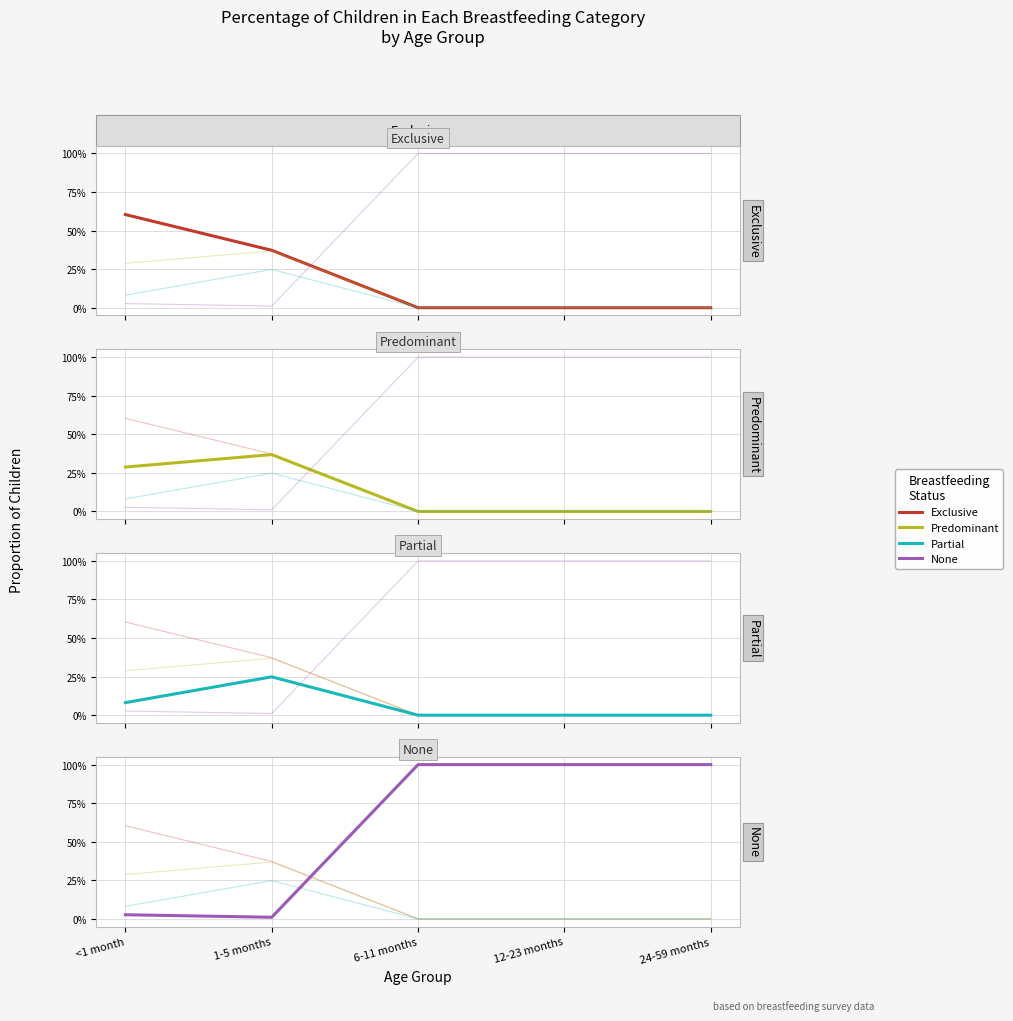

True or false: Partial has more than 0 interior local peaks.

True